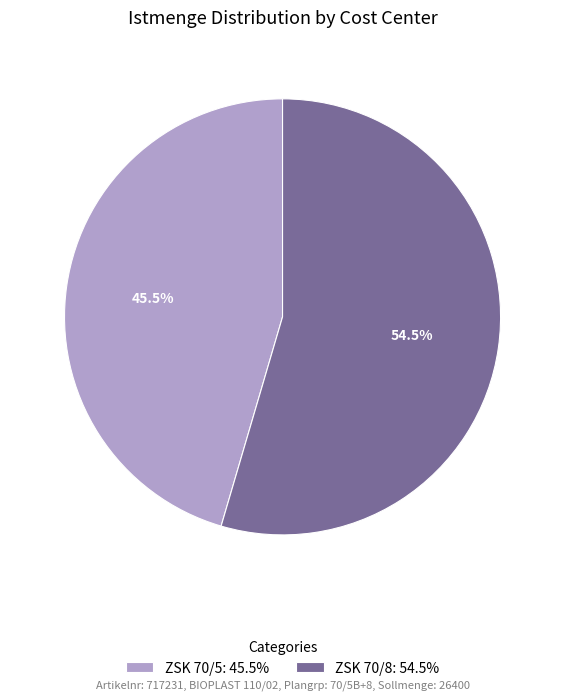

Rank the categories by value from lowest to highest.

ZSK 70/5: 45.5%, ZSK 70/8: 54.5%